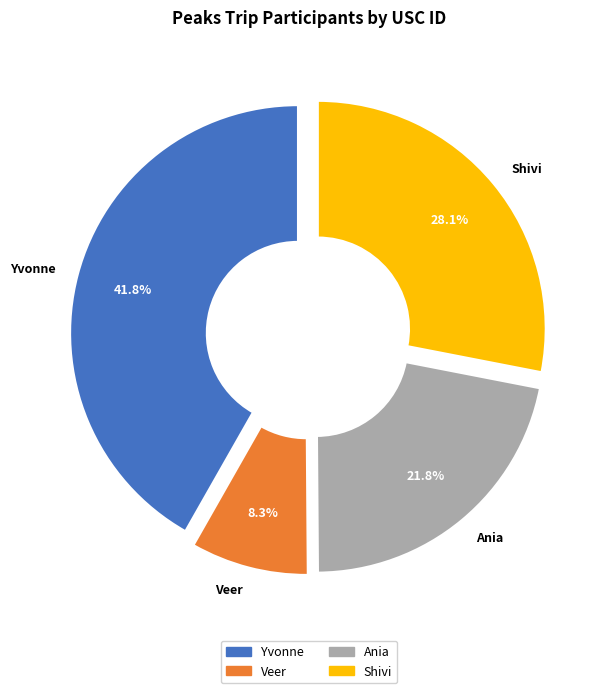

Do Ania and Veer together represent more than half of the pie?

No